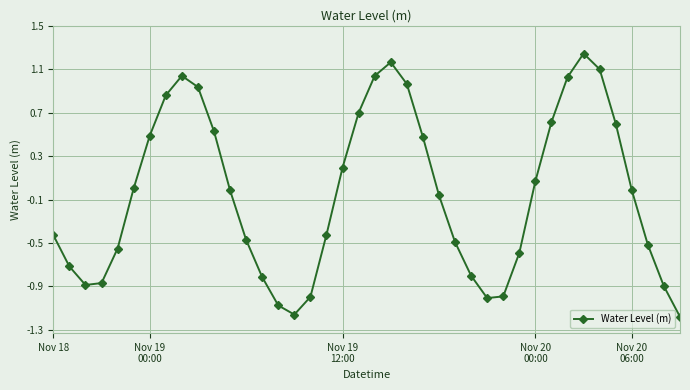

What is the difference between the maximum and minimum values?

2.4